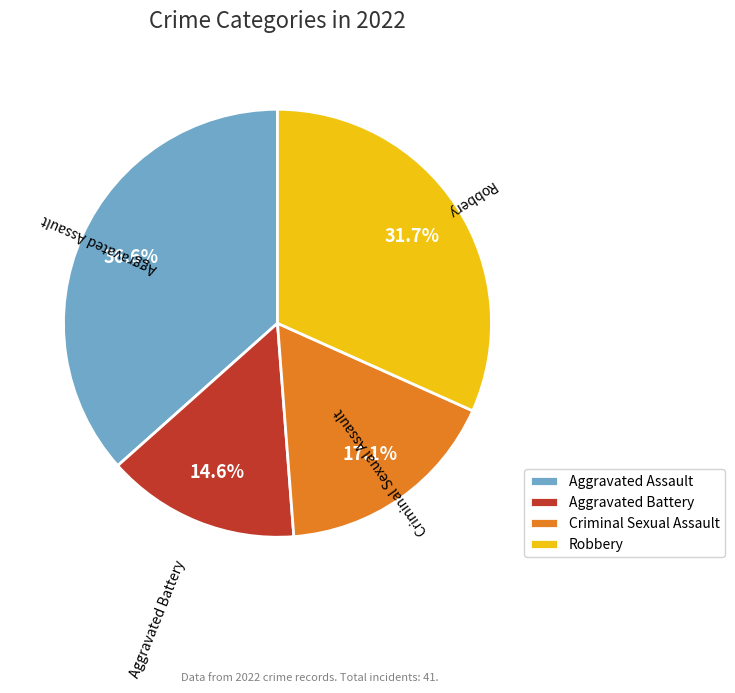

How many slices are in this pie chart?

4